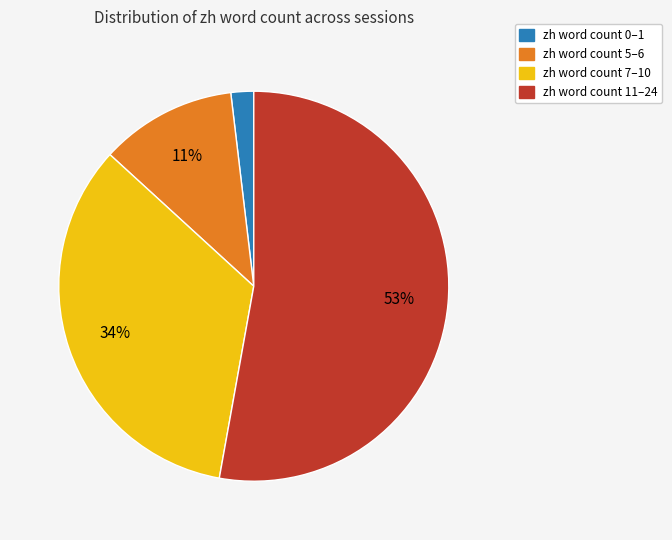

Do zh word count 0–1 and zh word count 11–24 together represent more than half of the pie?

Yes